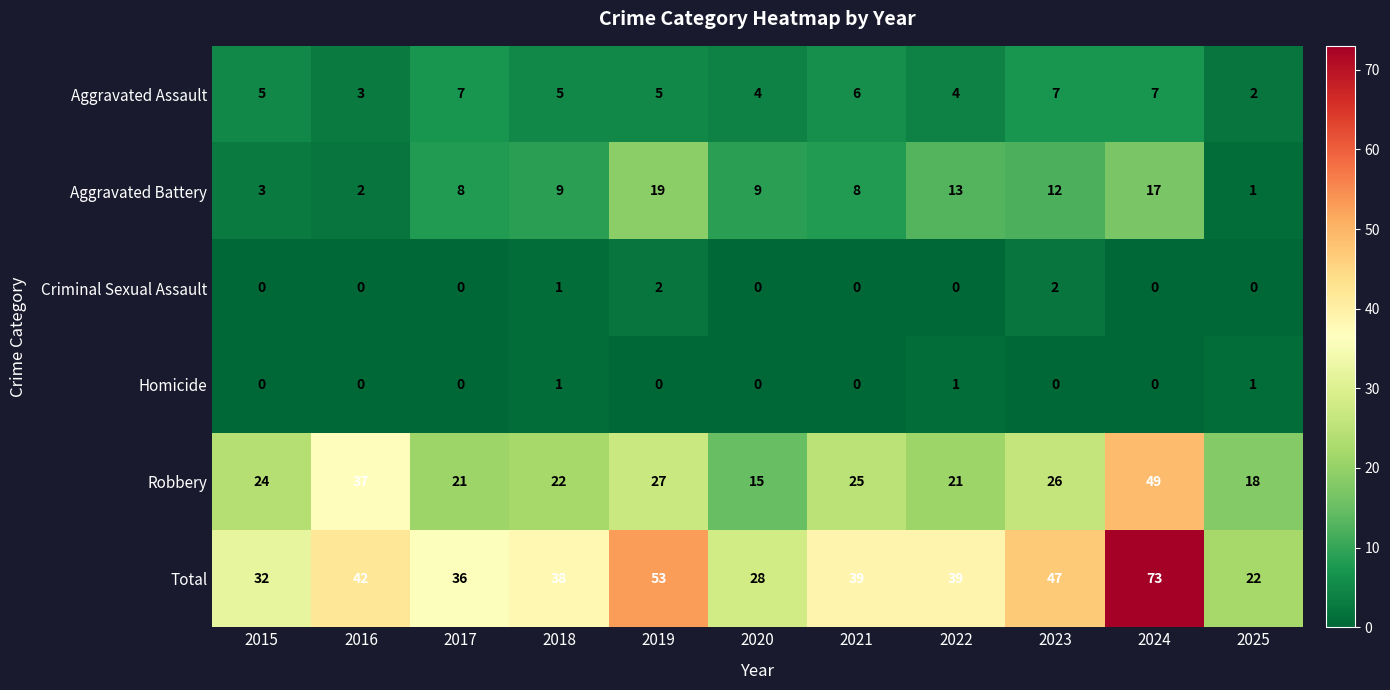

Read the Total value at 2018.

38